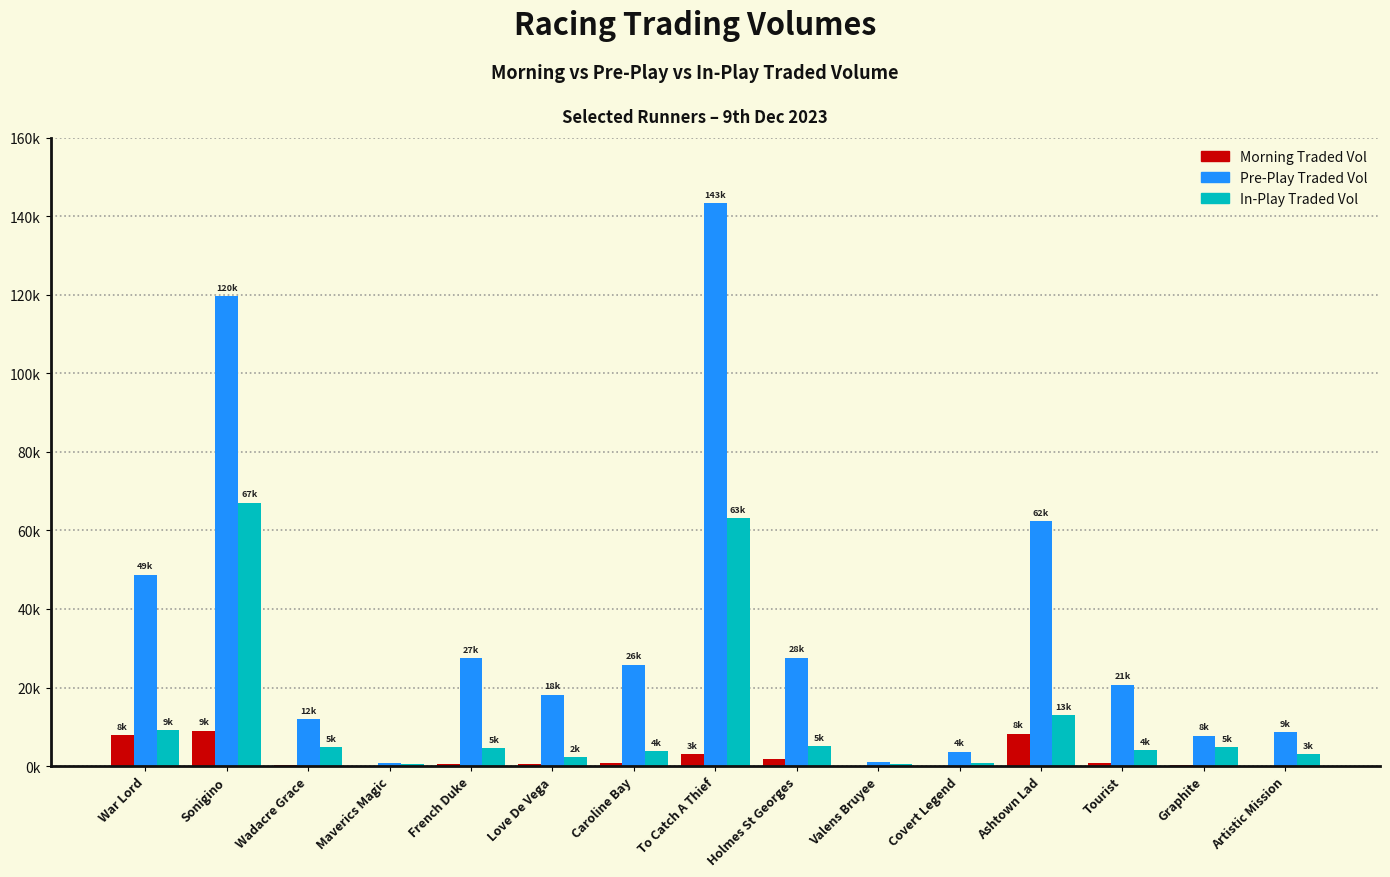

Are the bars horizontal?

No